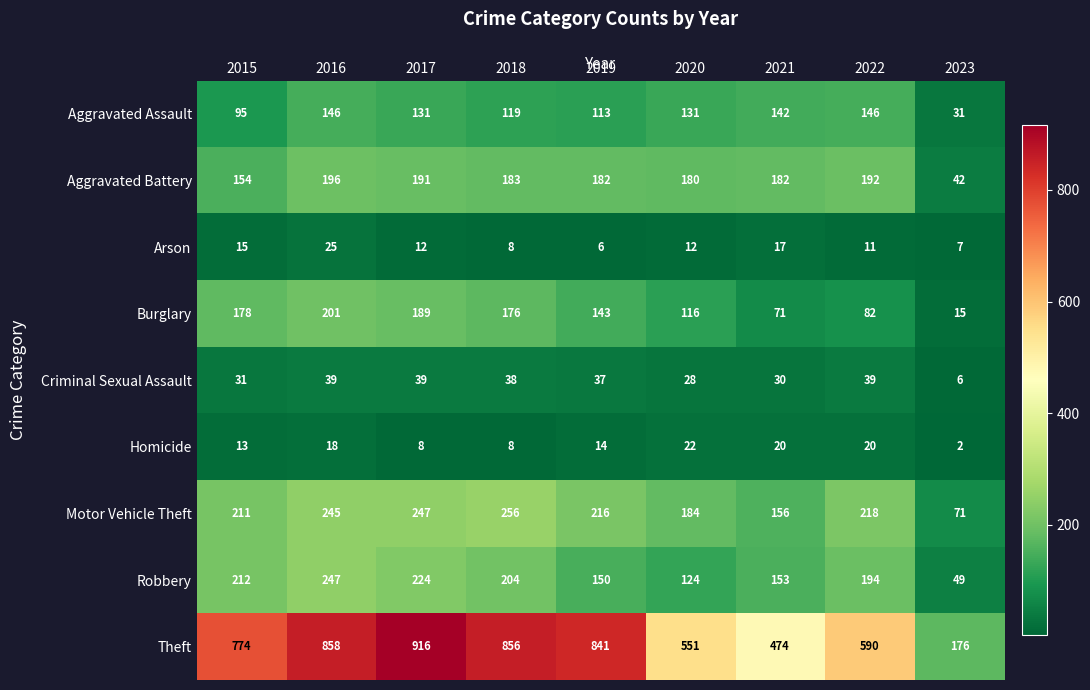

How many data points does each series have?

9